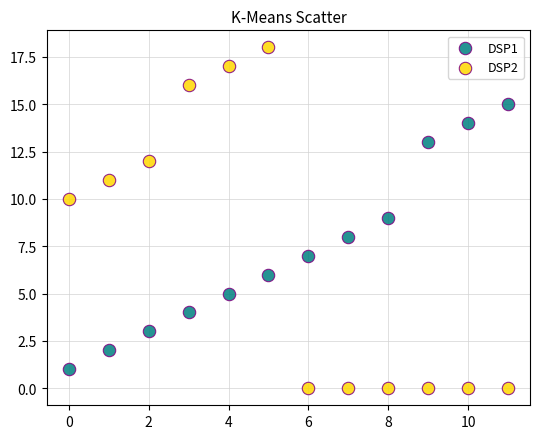

Which series reaches the maximum Y coordinate?

DSP2